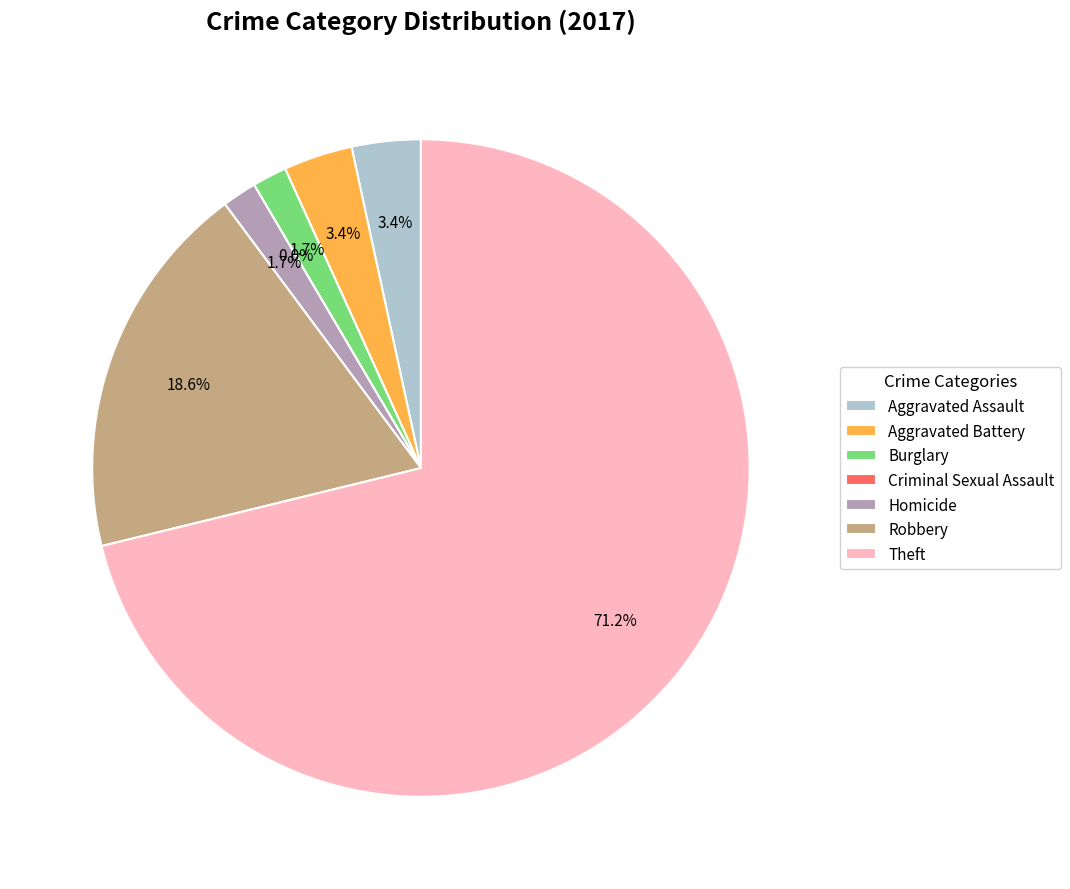

Is it true that Robbery is 19% of the pie?

True